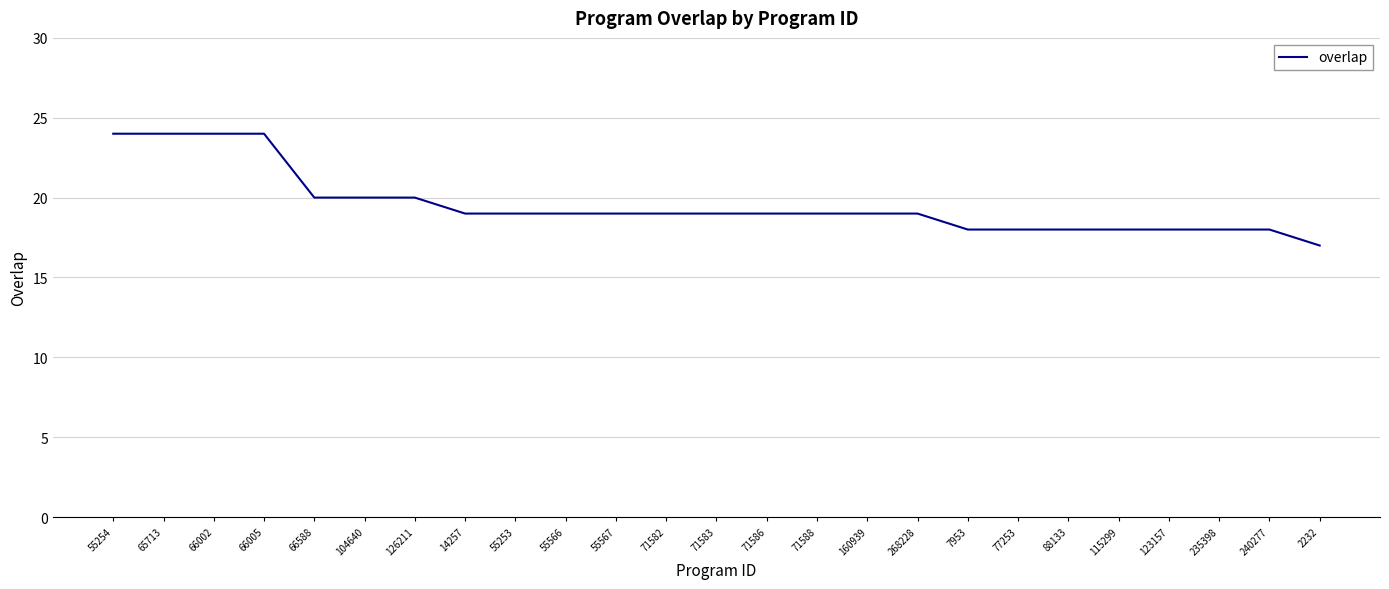

What is the difference between the maximum and minimum values?

7